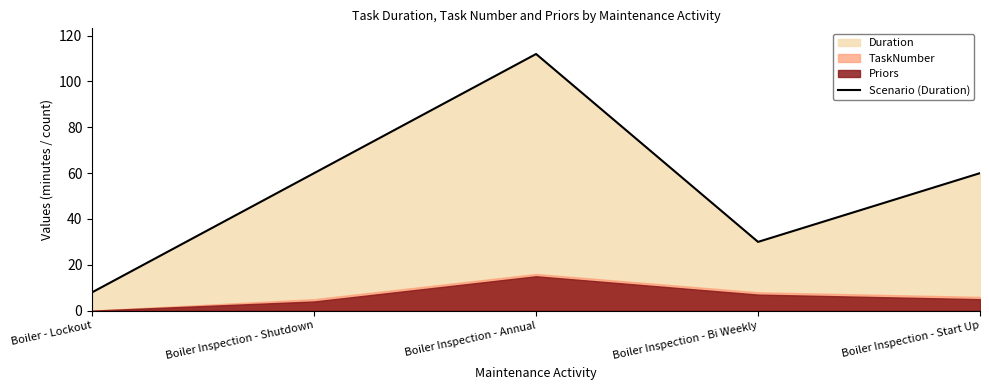

How many lines are shown in the chart?

1